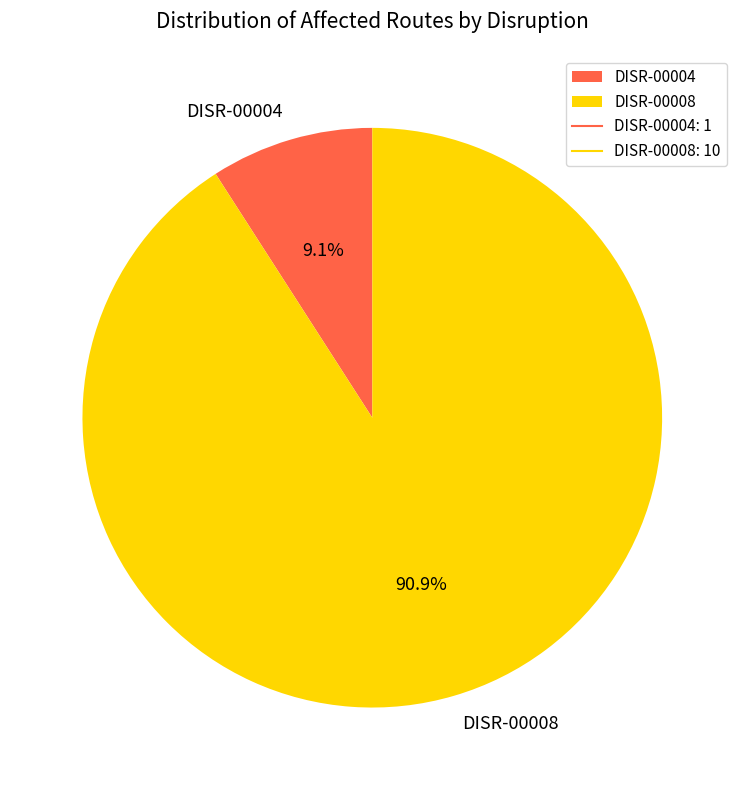

The DISR-00004 slice represents 23% of the pie. True or false?

False